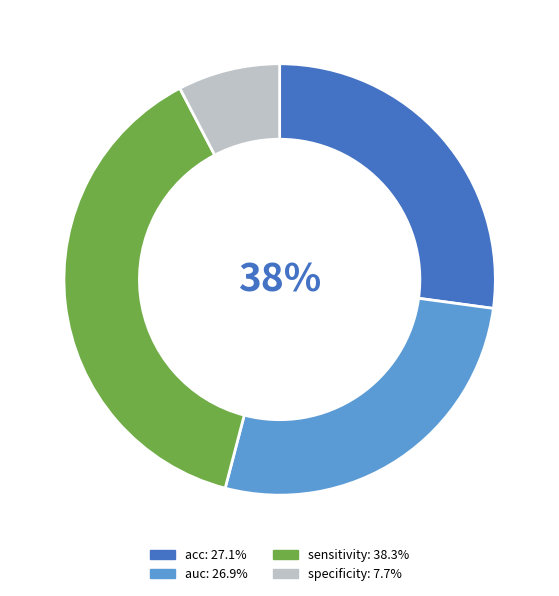

True or false: specificity accounts for 13% of the total.

False